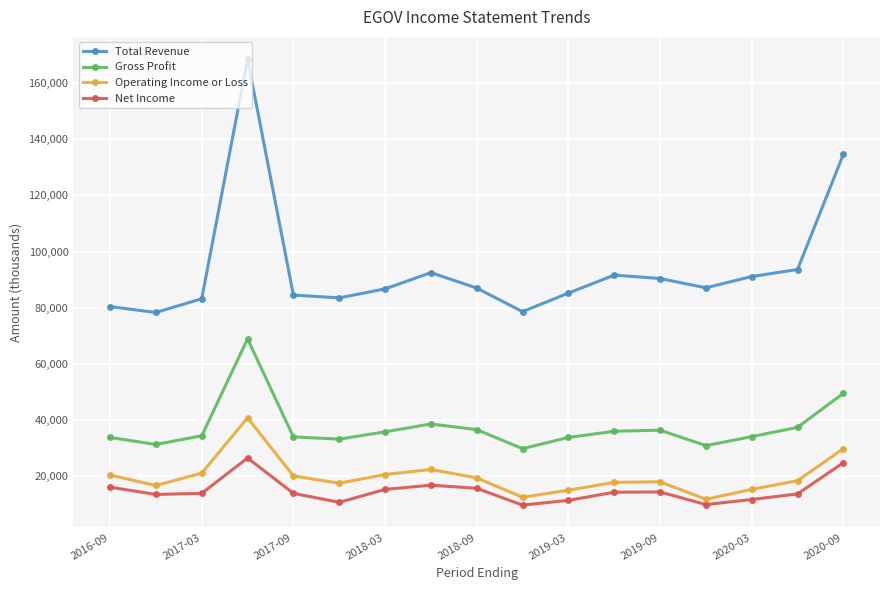

What is the sum of all Total Revenue values?

1596800